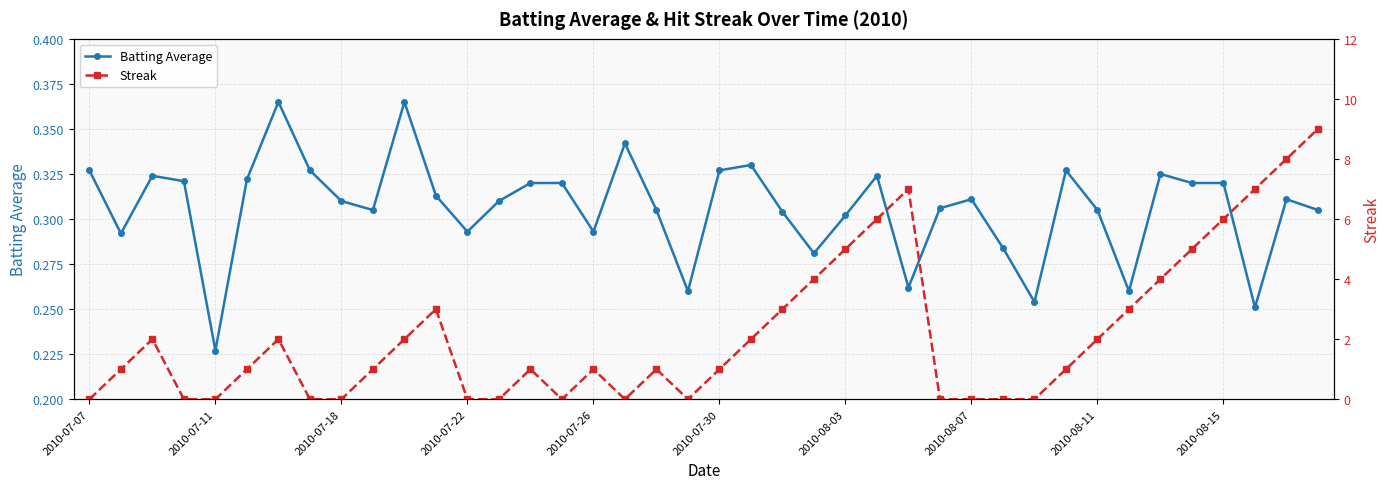

At how many categories does at least one series exceed 1?

18